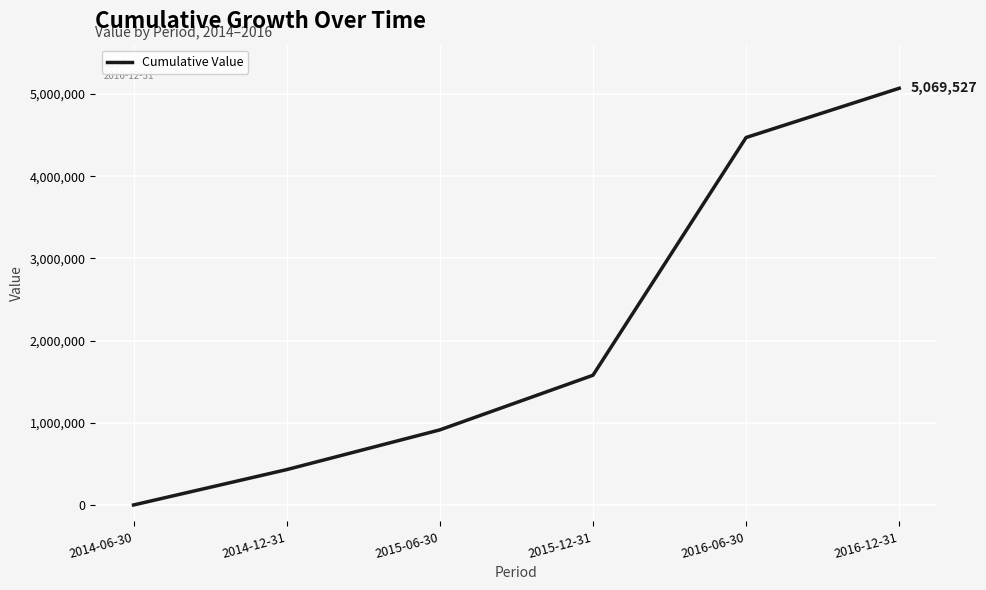

What is the change in value from 2014-06-30 to 2015-12-31?

+1577915